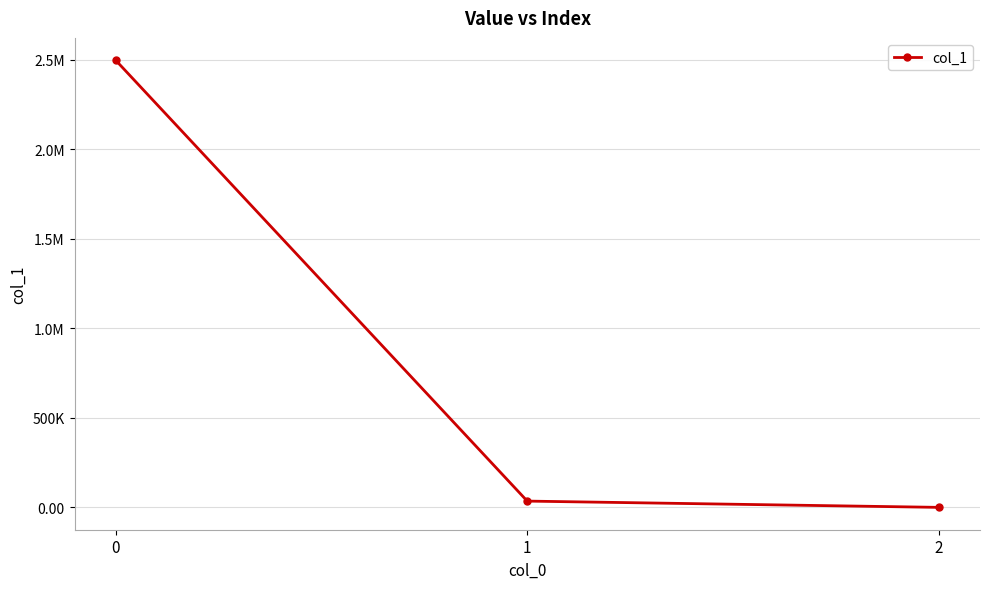

Is this an area chart (filled region under the line)?

No